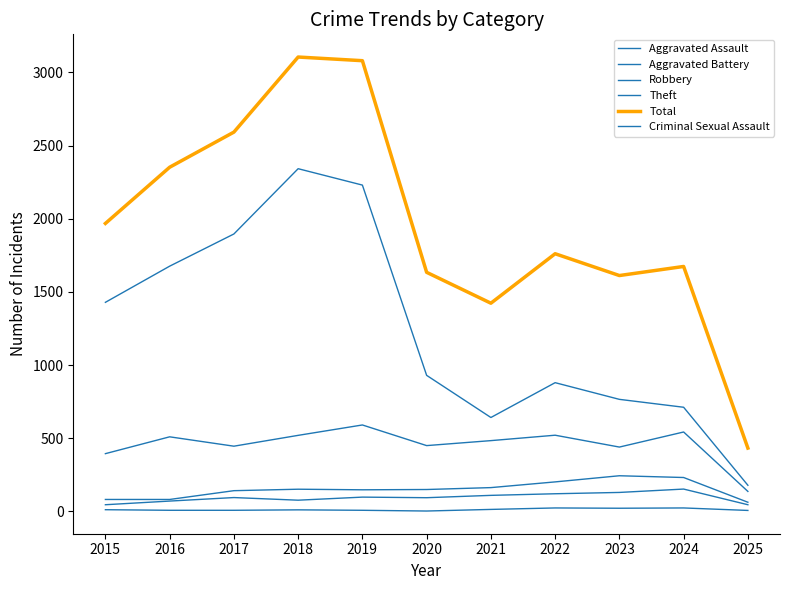

Where does the Aggravated Battery series first go above 150?

2018